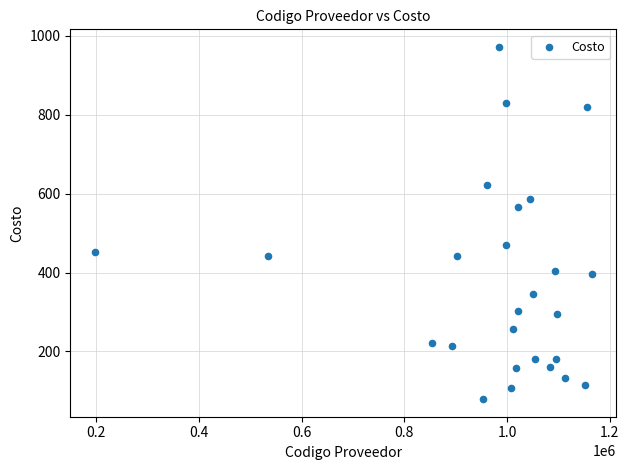

What is the range of Y values (max minus min)?

893